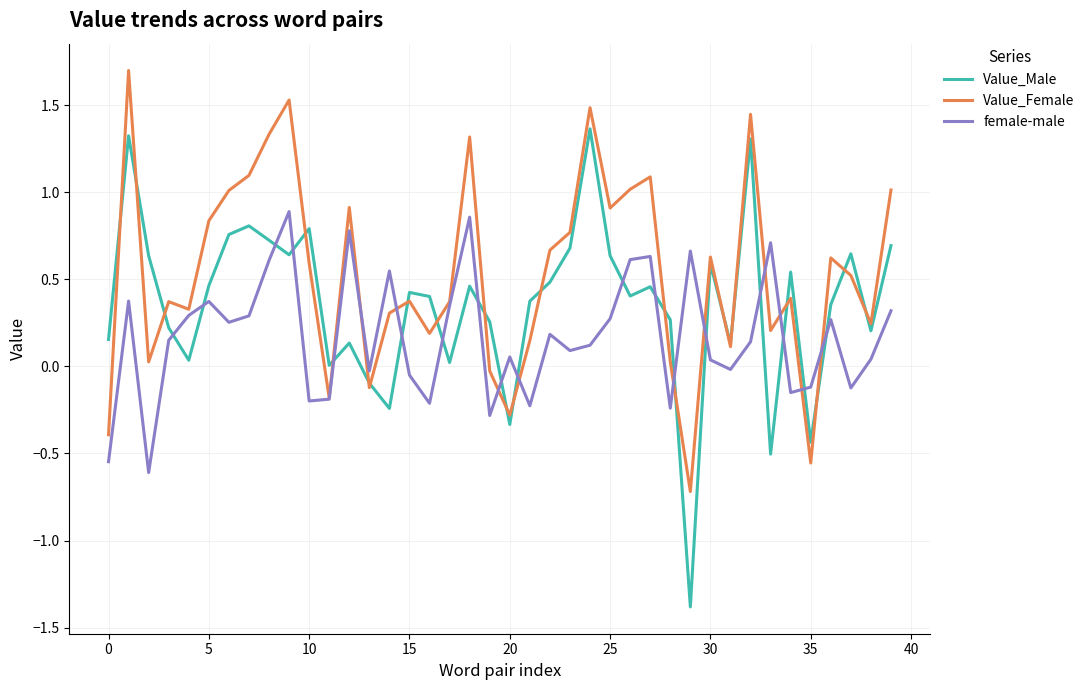

What is the smallest value displayed?

-1.4